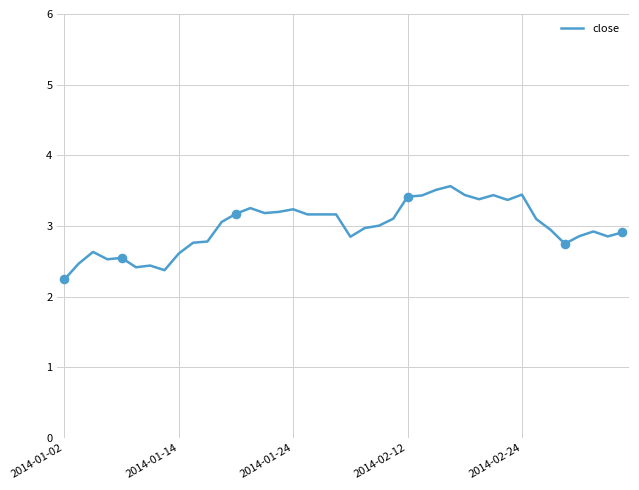

What is the greatest value displayed?

3.6